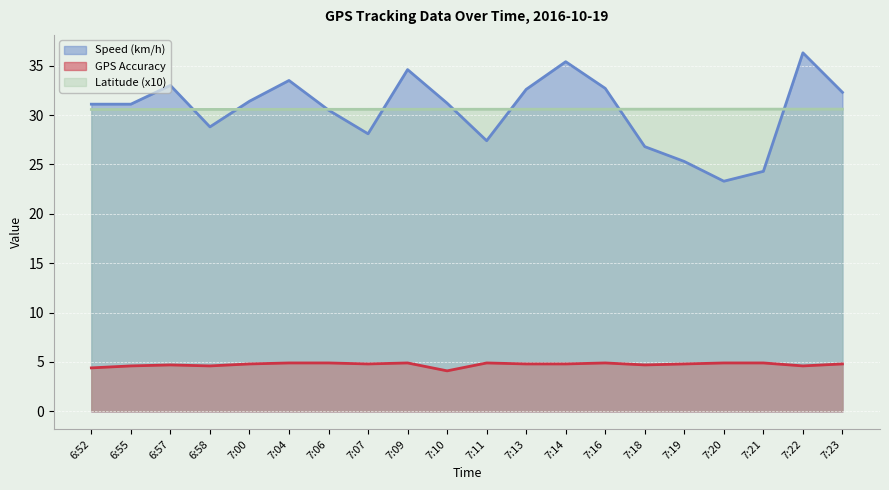

What is the greatest value displayed?

36.3